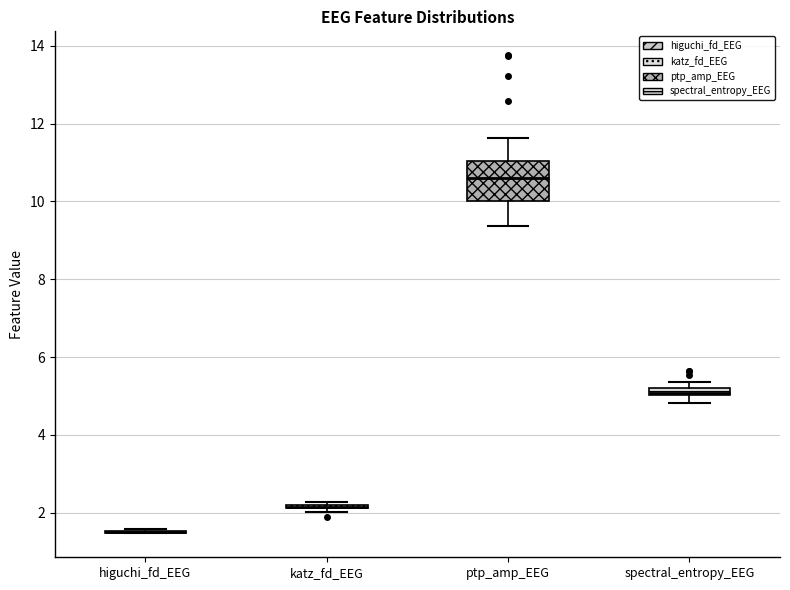

Comparing the boxes themselves (not the whiskers), which one is the tallest?

ptp_amp_EEG